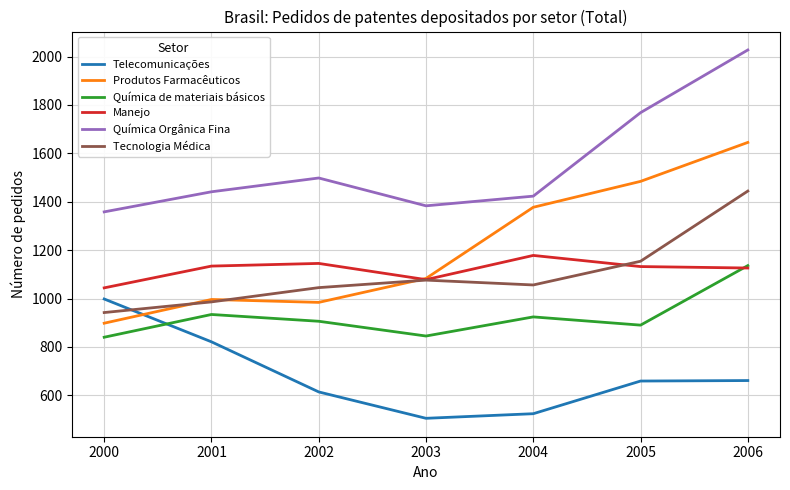

How many lines are shown in the chart?

6